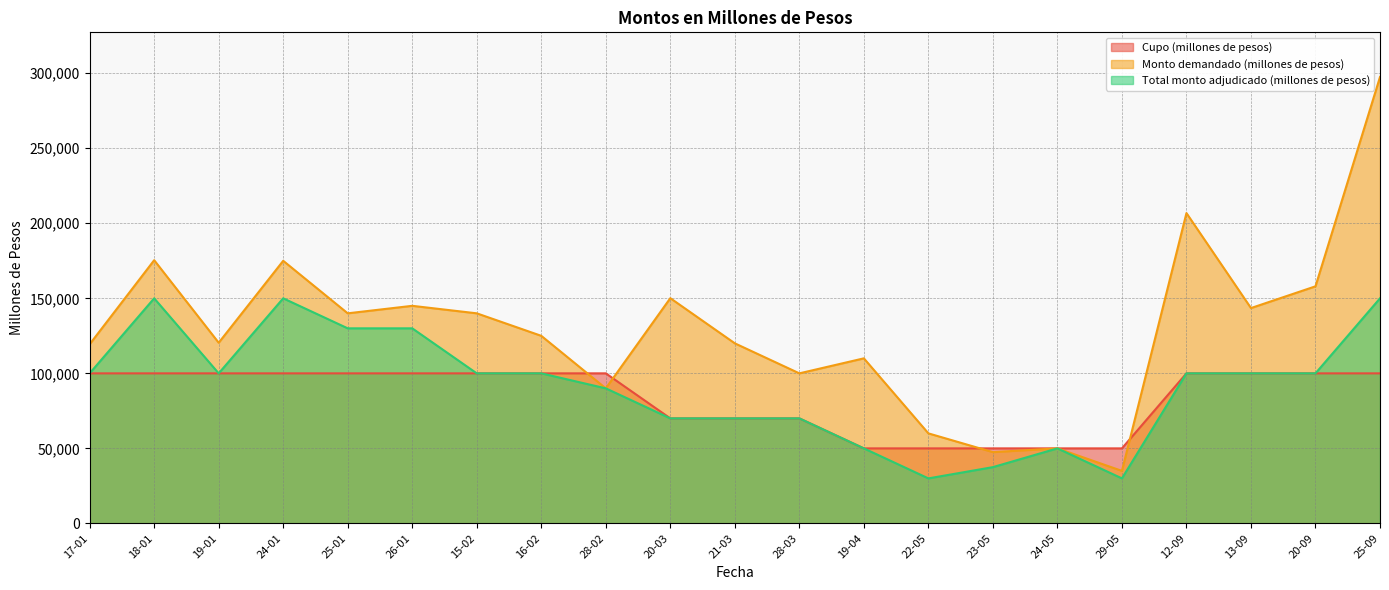

Between 18-01 and 26-01, which is larger?

18-01